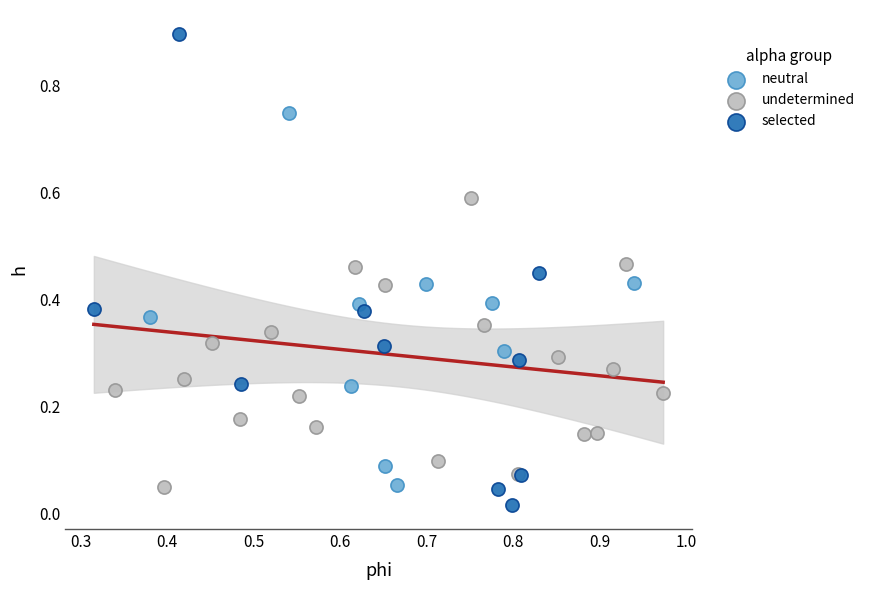

Which series reaches the maximum Y coordinate?

selected